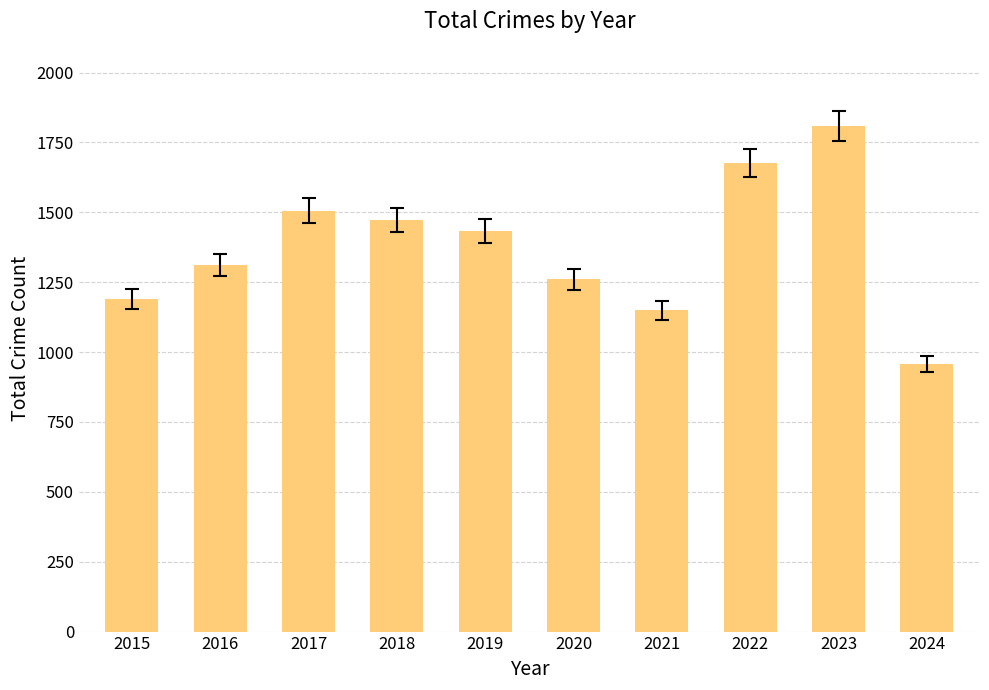

At which category does the chart reach its minimum across all series?

2024